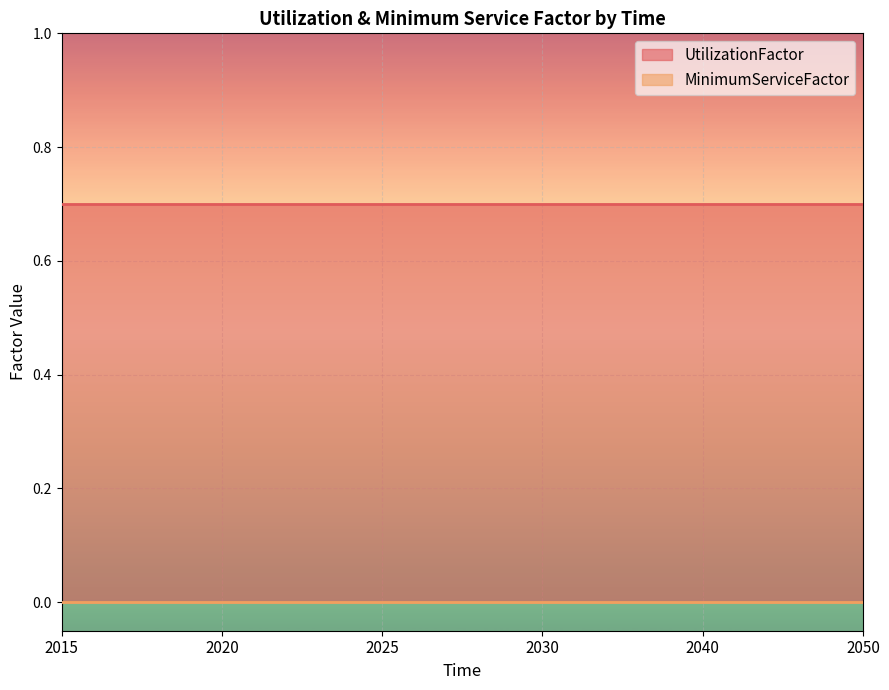

Reading left to right, what are all the values shown in this chart?

UtilizationFactor: 0.7	0.7	0.7	0.7	0.7	0.7
MinimumServiceFactor: 0.0	0.0	0.0	0.0	0.0	0.0